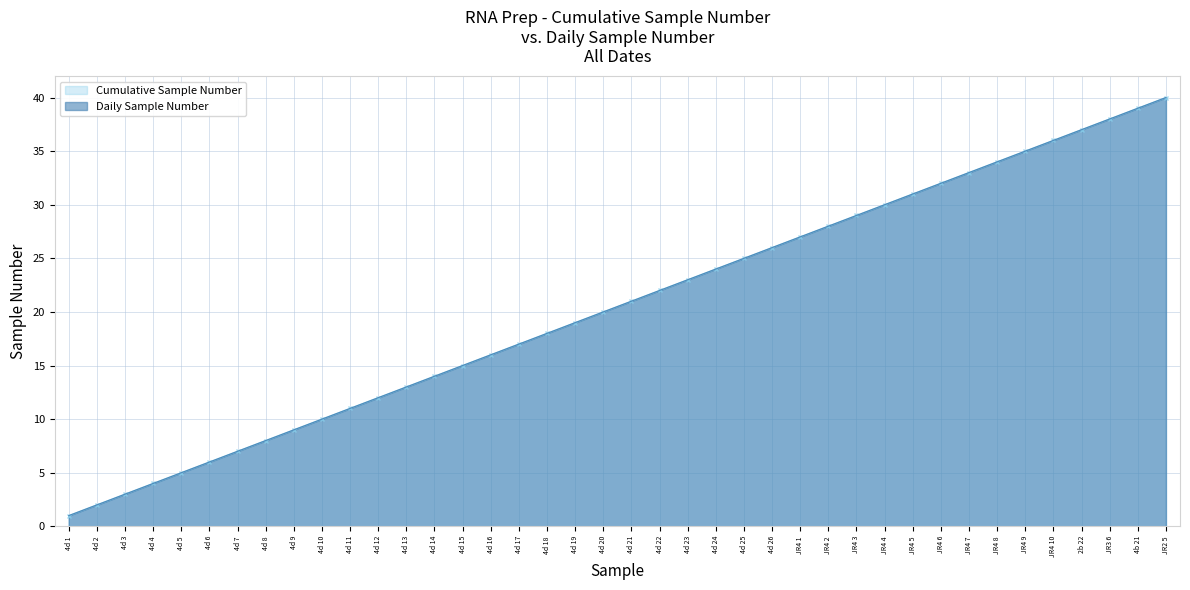

Between 4d 19 and JR4 9, which is larger?

JR4 9